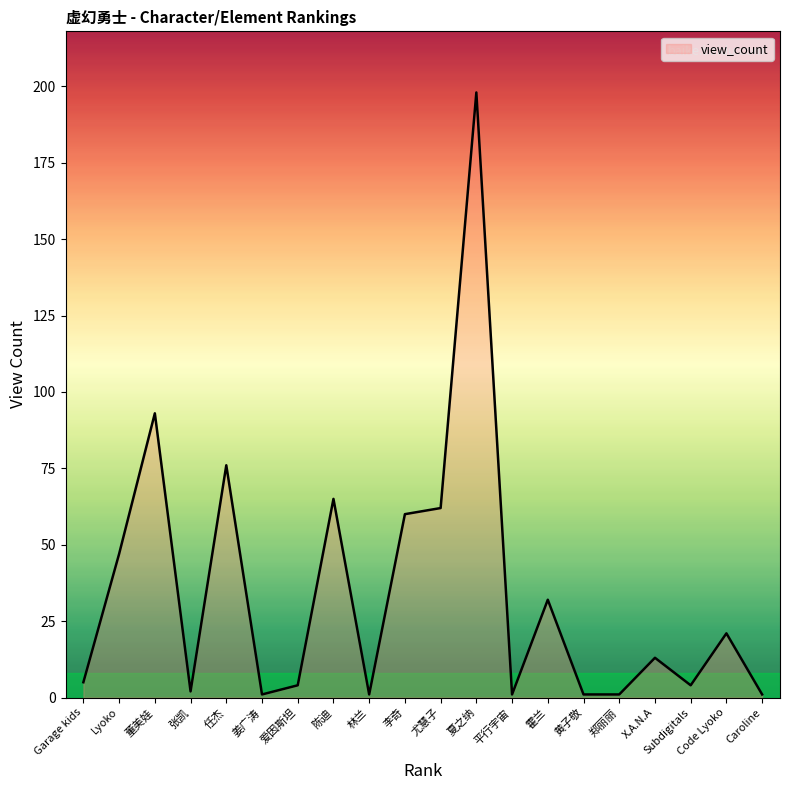

Count the number of data series in this chart.

1